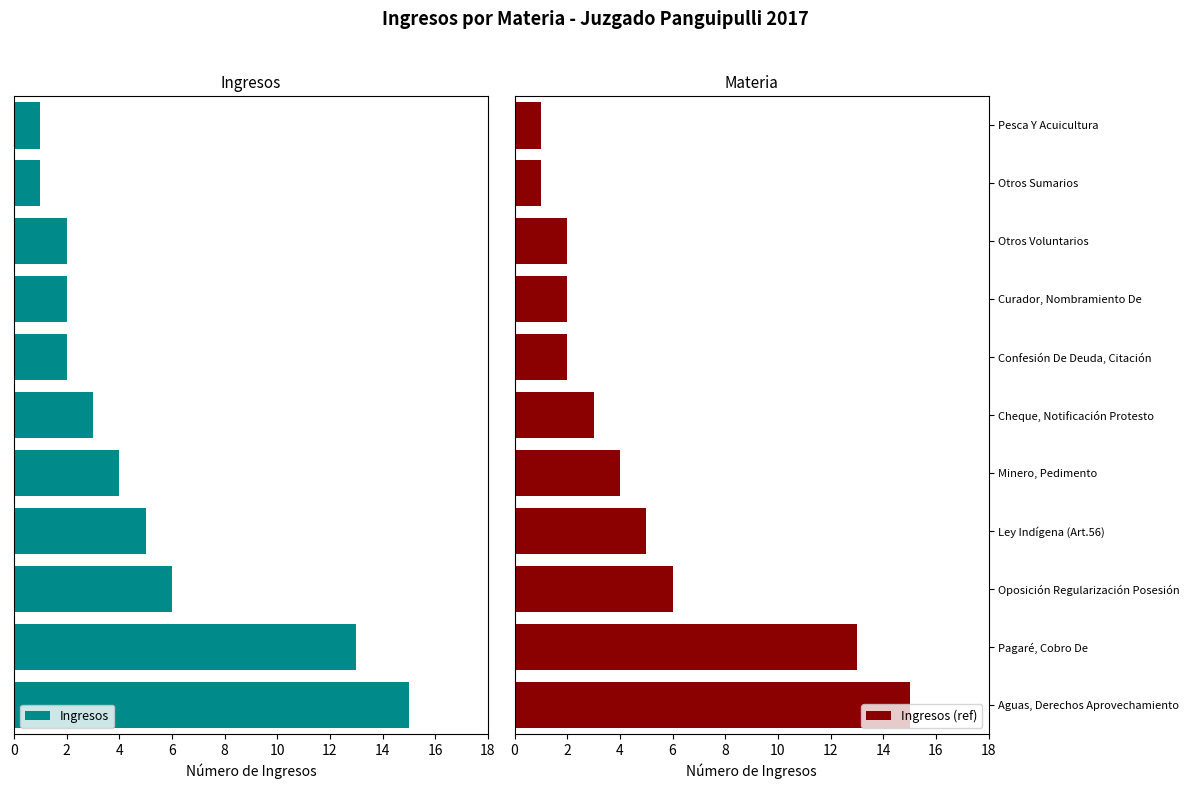

What is the difference between the maximum and minimum values in the Ingresos series?

14